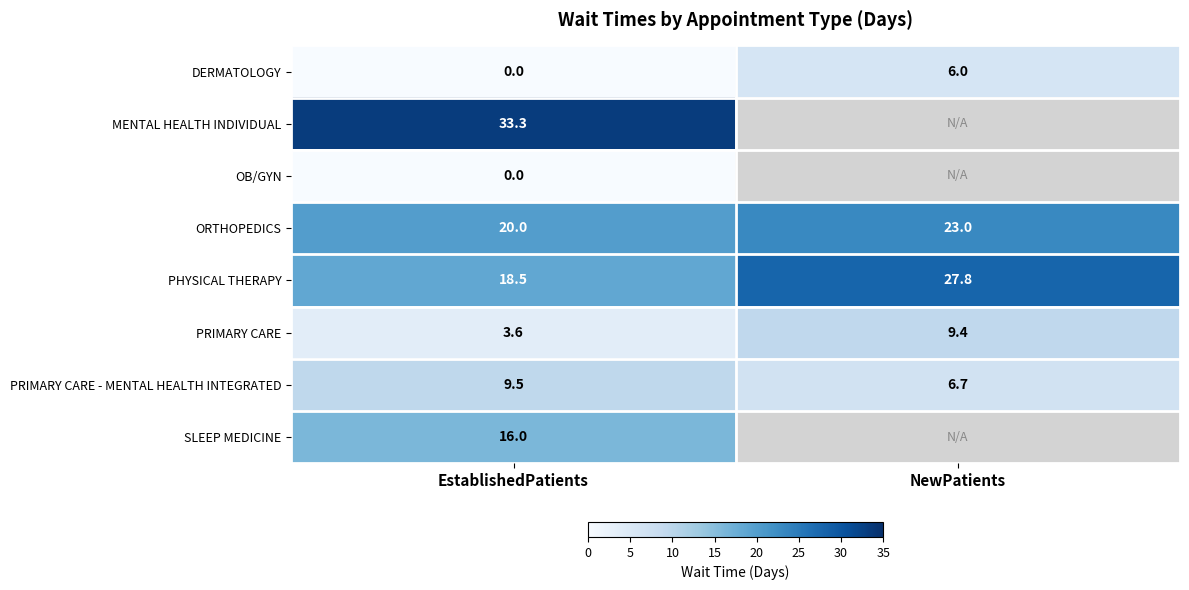

What is the difference between the DERMATOLOGY values at NewPatients and EstablishedPatients?

6.0